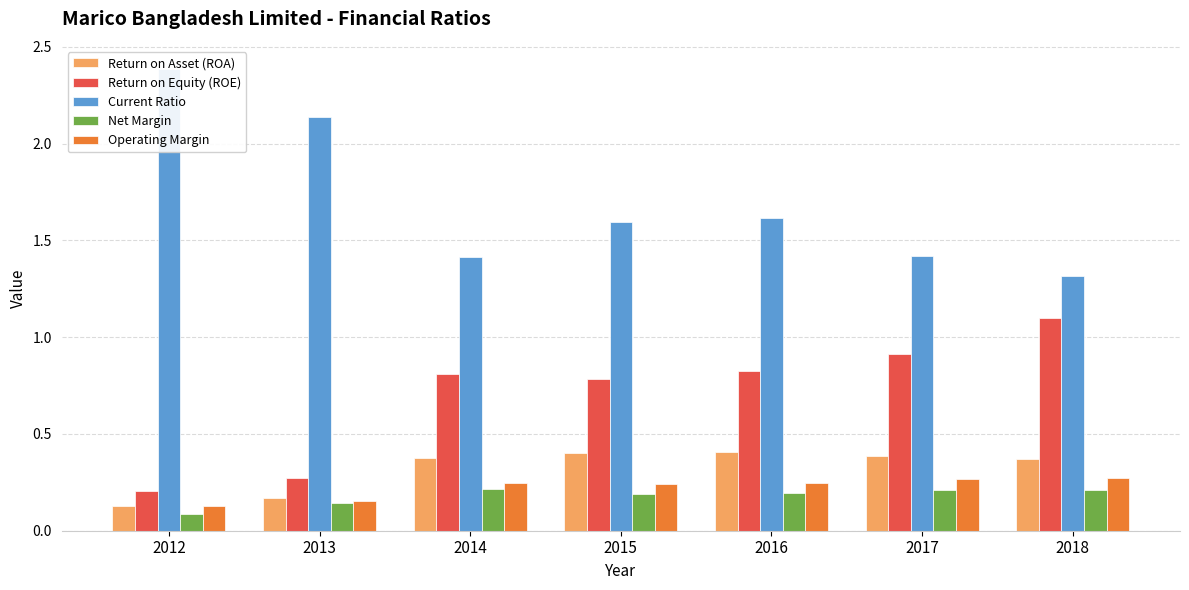

Between 2012 and 2015, which series saw the biggest shift?

Current Ratio